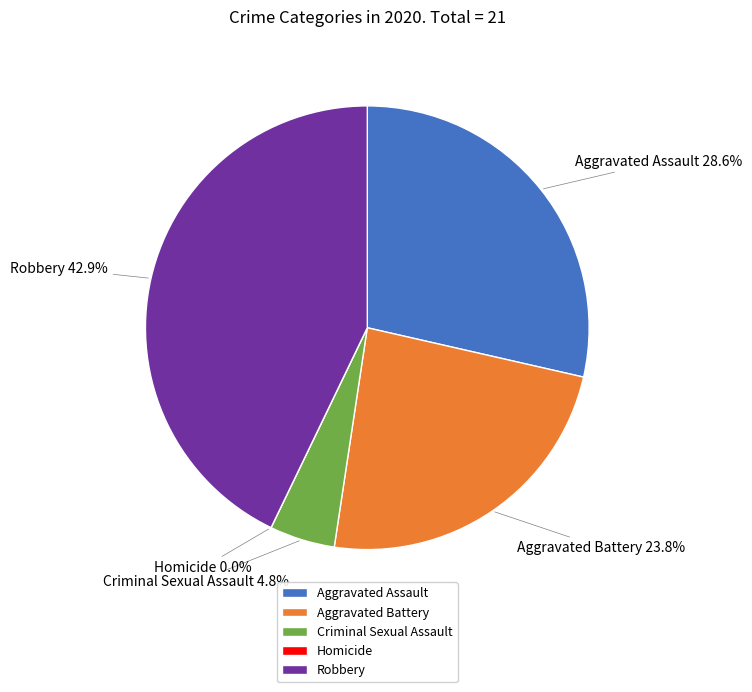

How many slices are in this pie chart?

5